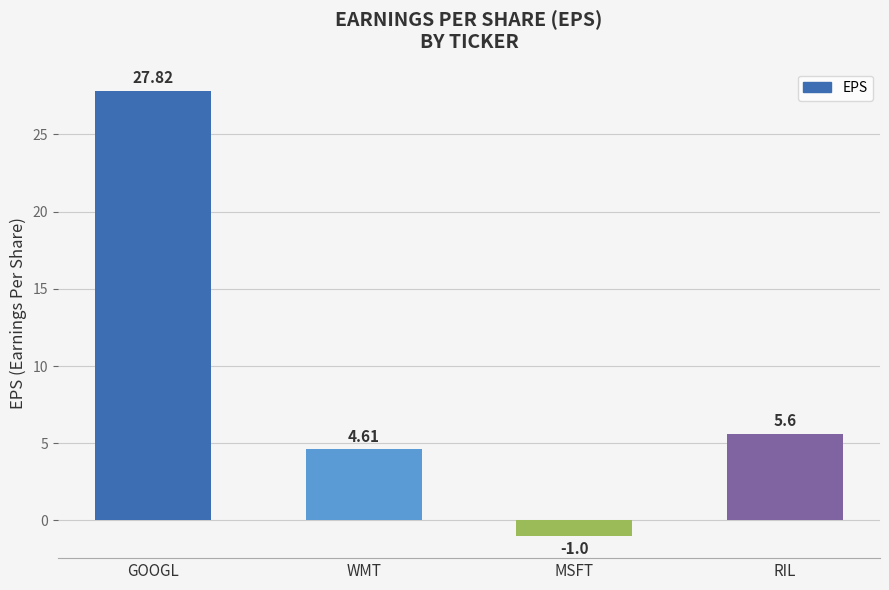

List the labels in order of value, smallest first.

MSFT, WMT, RIL, GOOGL